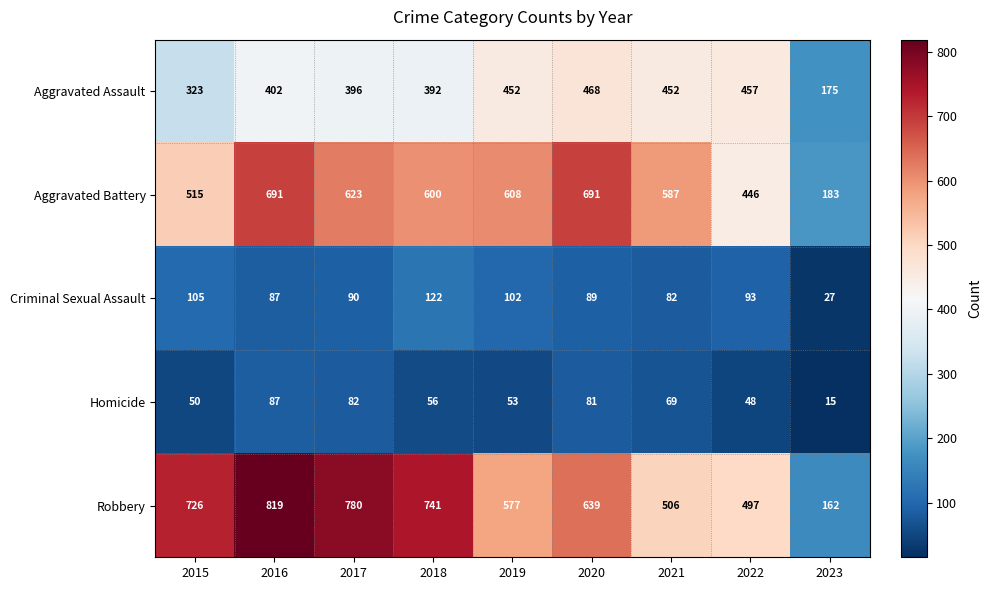

List the series in order of their peak value, highest first.

Robbery, Aggravated Battery, Aggravated Assault, Criminal Sexual Assault, Homicide